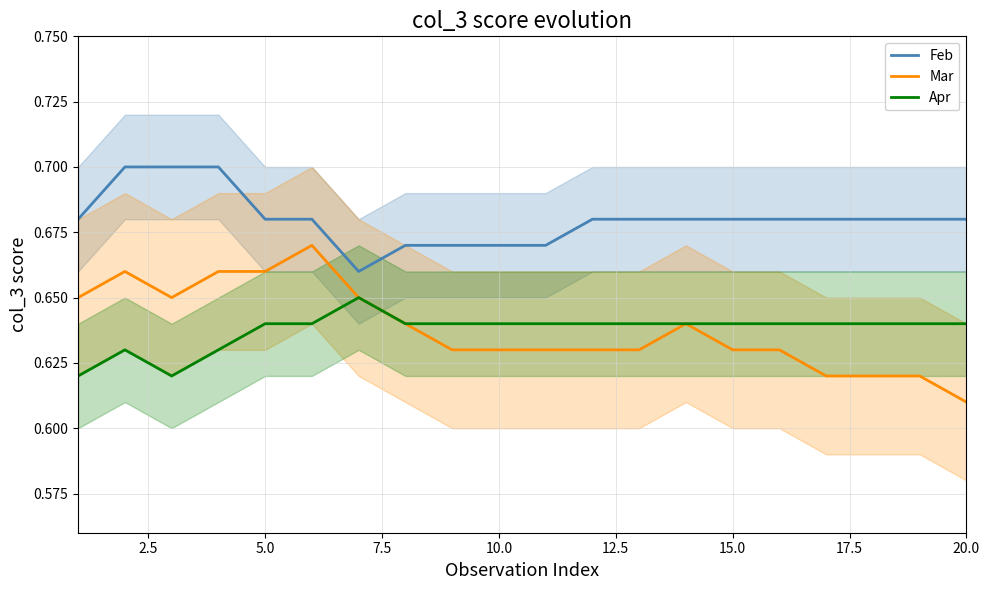

The value of Apr at 20.0 is 0.4. True or false?

False